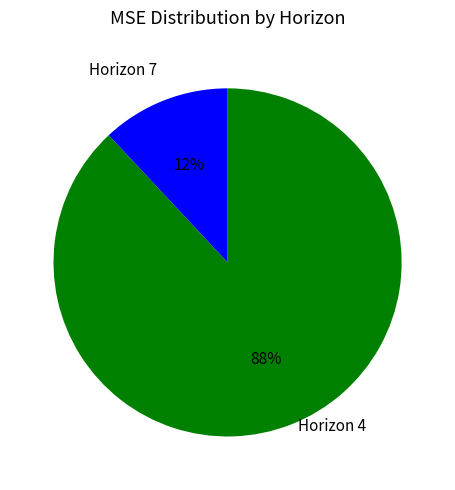

To the nearest percent, what is the average slice percentage?

50%